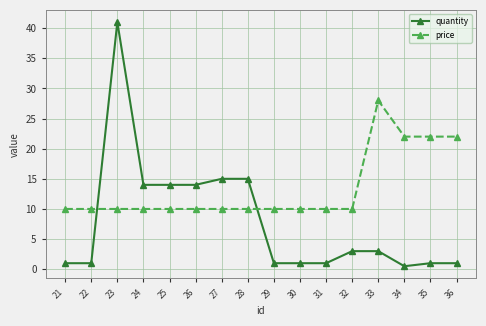

At which label does price reach its peak?

33